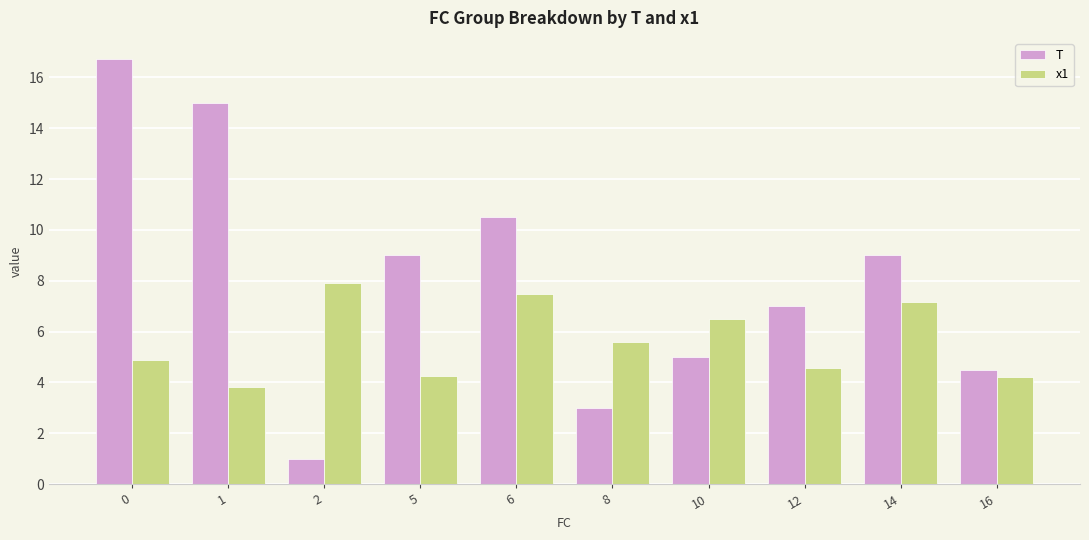

Are the bars grouped side by side (vs. stacked)?

Yes